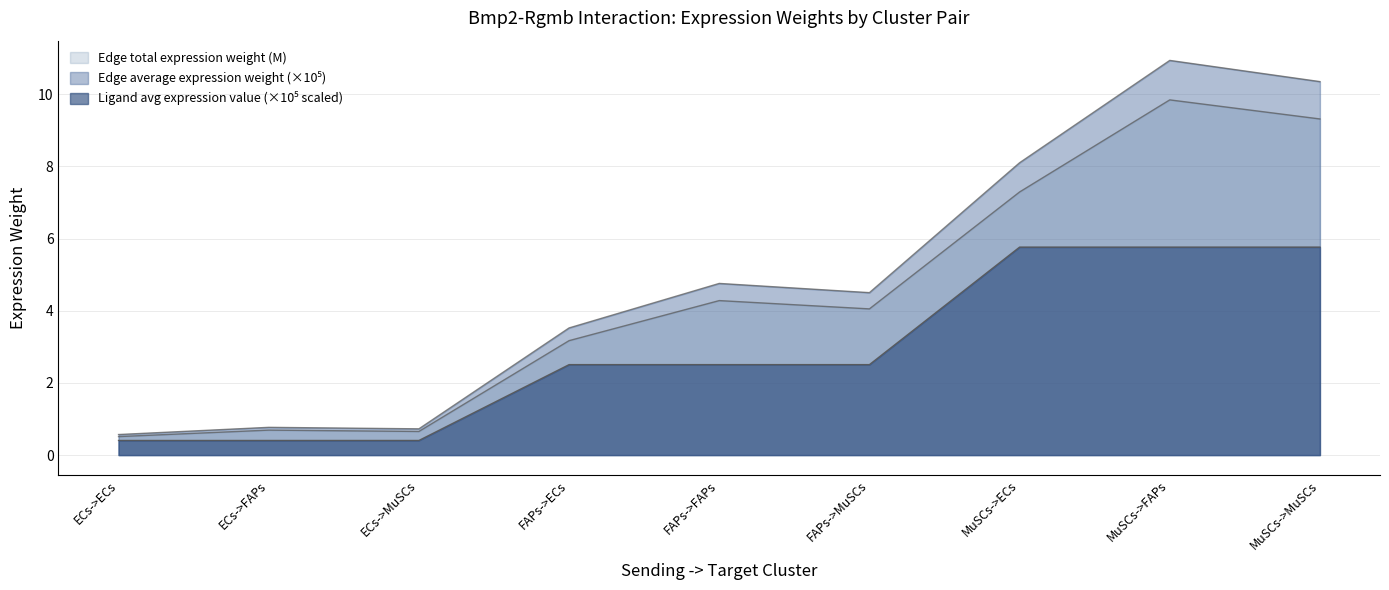

Which category has the lowest value across all series?

ECs->ECs